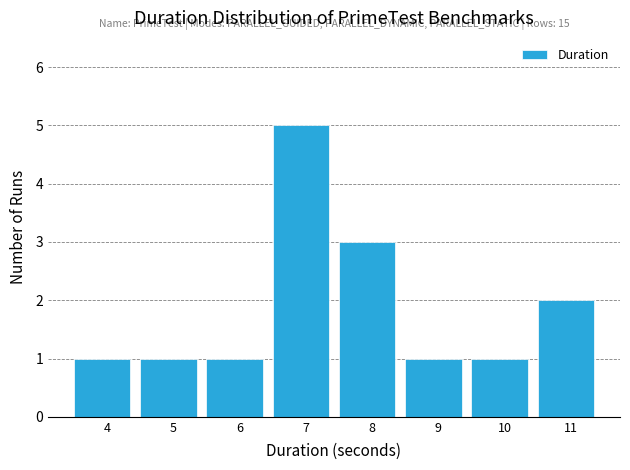

Reading left to right, what are all the values shown in this chart?

1	1	1	5	3	1	1	2